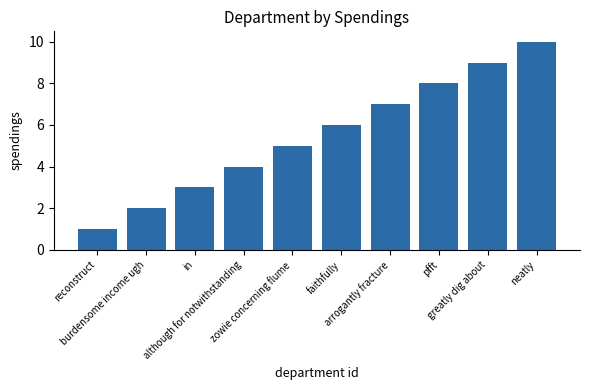

Reading left to right, extract all data points from this chart.

reconstruct=1	burdensome income ugh=2	in=3	although for notwithstanding=4	zowie concerning flume=5	faithfully=6	arrogantly fracture=7	pfft=8	greatly dig about=9	neatly=10